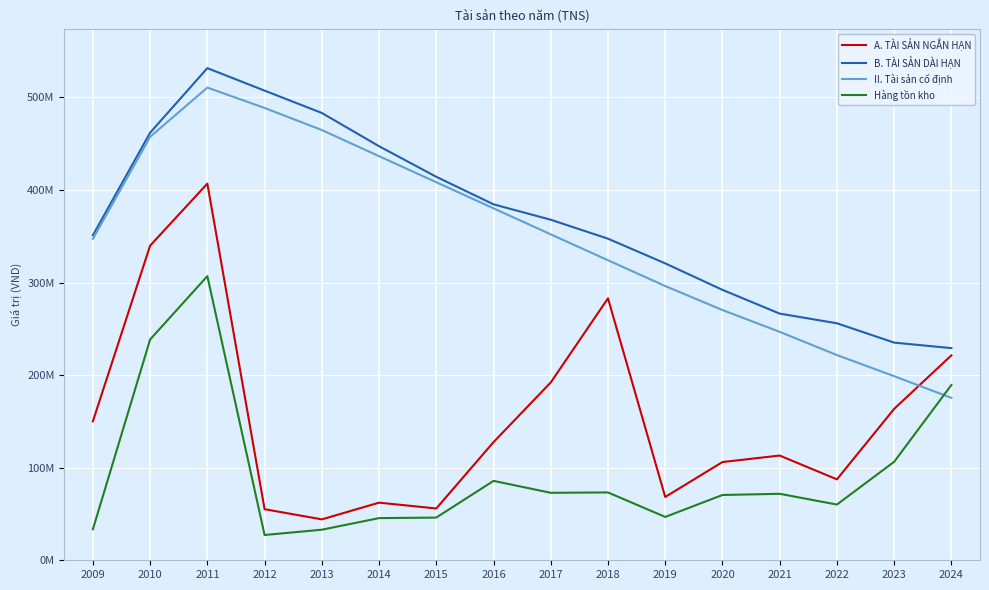

Is it true that Hàng tồn kho equals 70535879 at 2020?

True